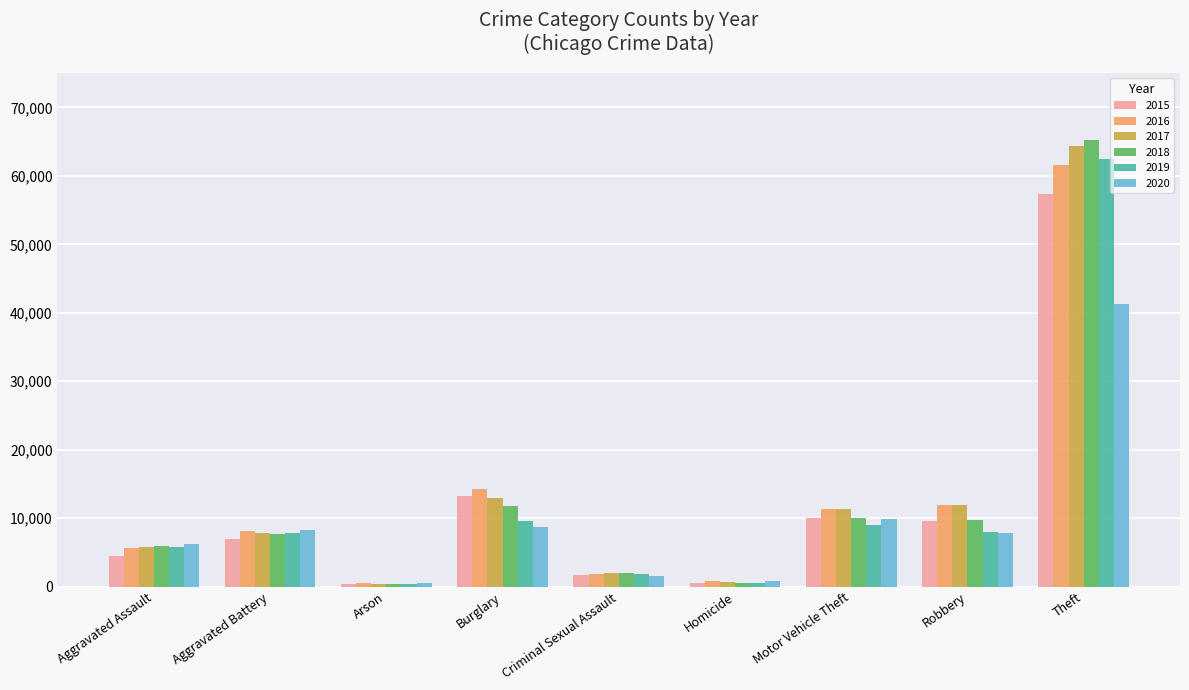

Between Burglary and Theft, which series saw the biggest shift?

2018